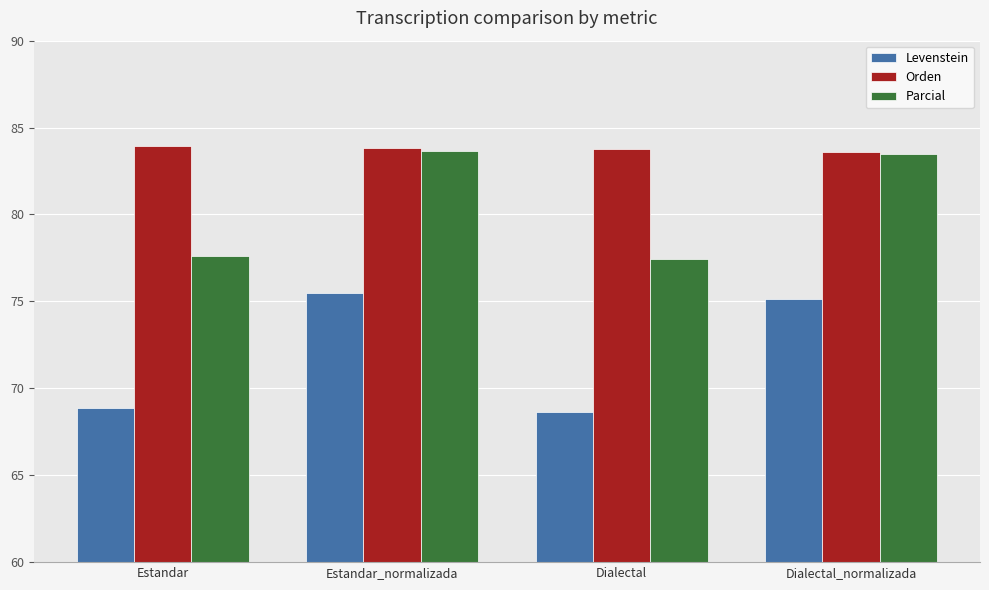

True or false: Parcial has a value of 83.6 at Estandar_normalizada.

True